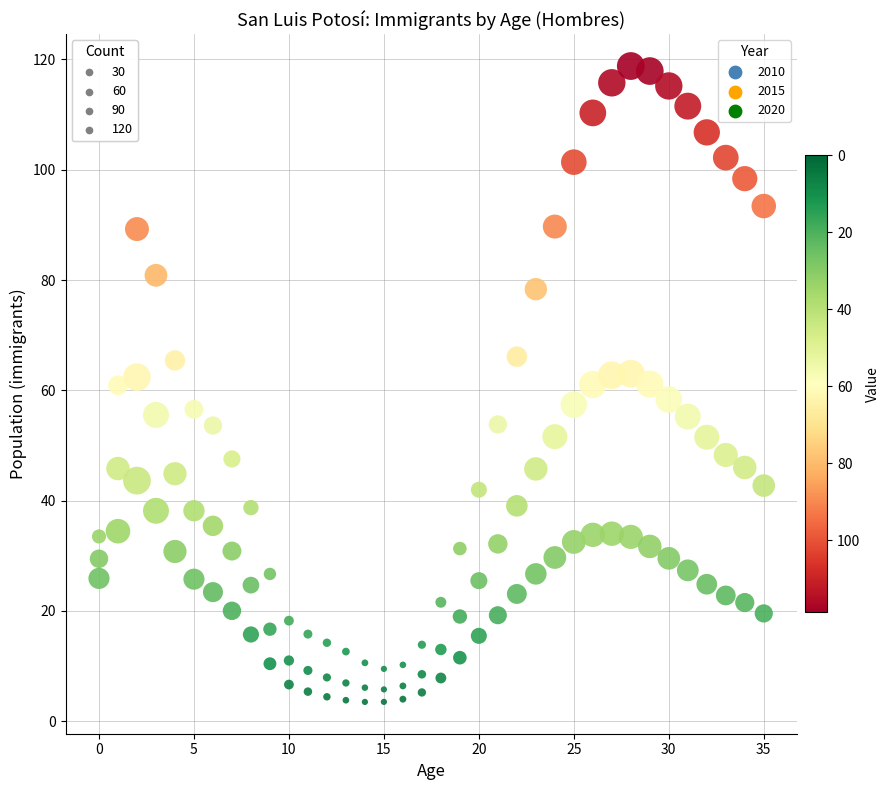

Across all data points, what is the range of Y values (max minus min)?

115.3